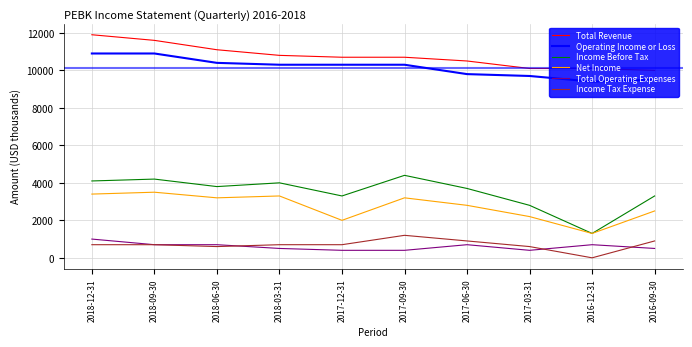

What is the sum of the Operating Income or Loss values at 2018-03-31 and 2017-03-31?

20000